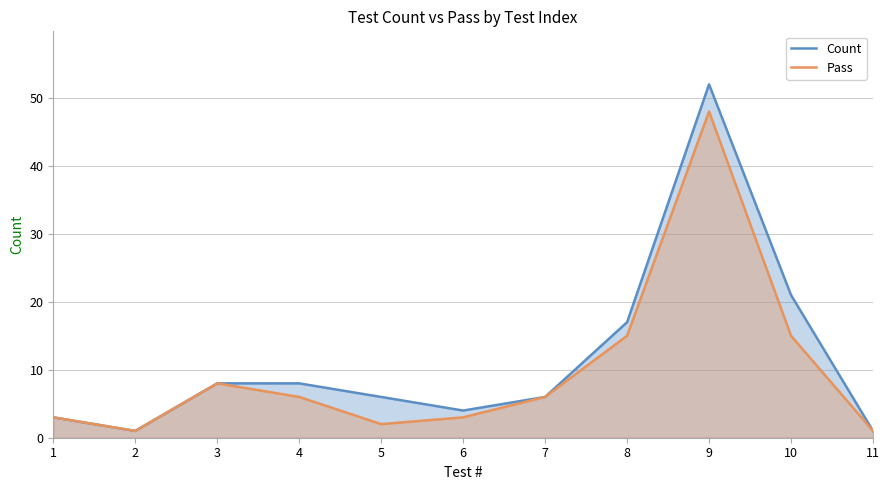

Does the chart display data point markers on the line(s)?

No